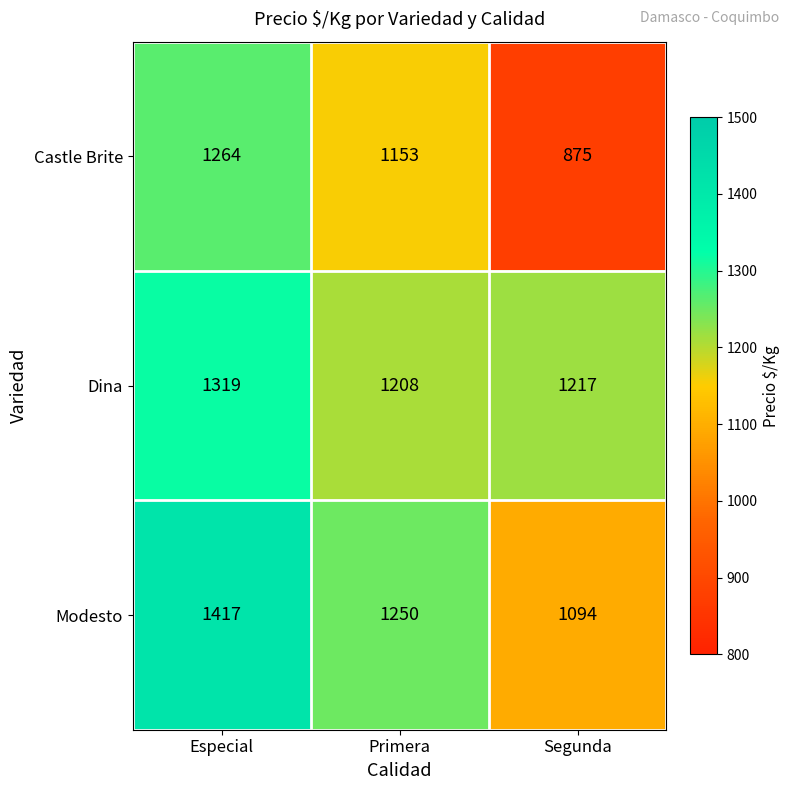

Is it true that Dina equals 2123 at Segunda?

False